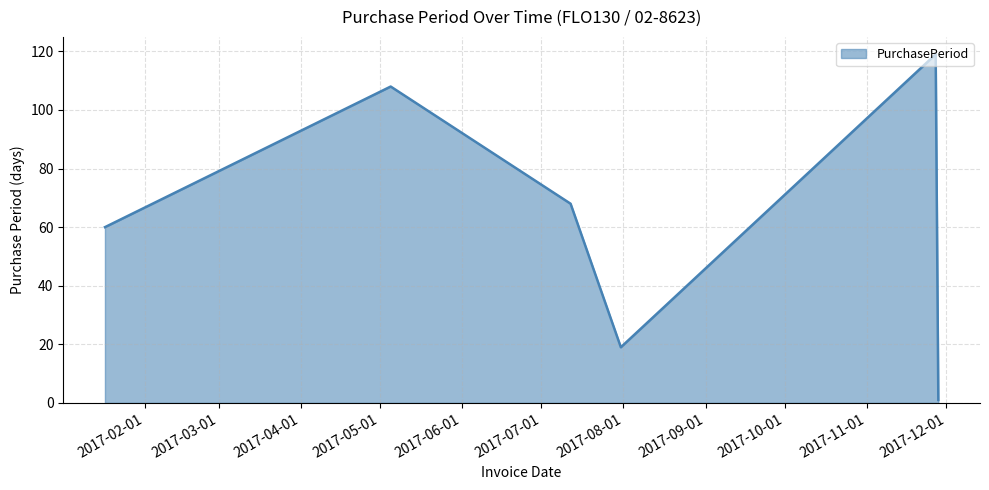

True or false: the data has more than 1 interior local peaks.

True